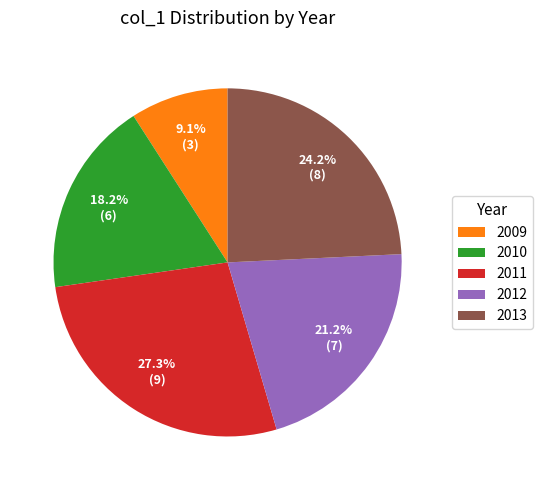

What percentage is the 2011 slice, to the nearest percent?

27%